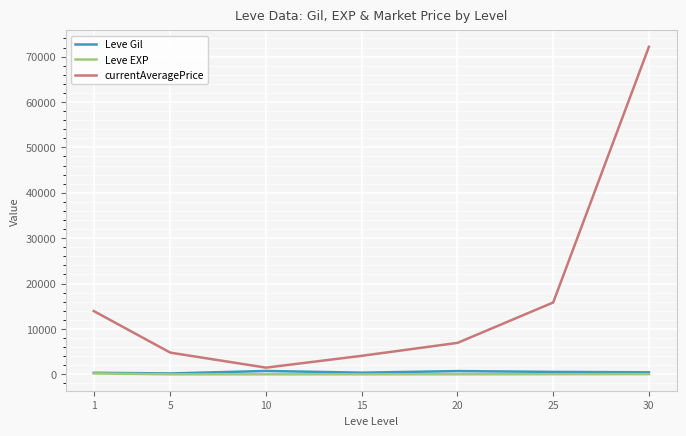

What is the sum of the Leve EXP values at 15 and 5?

17.5